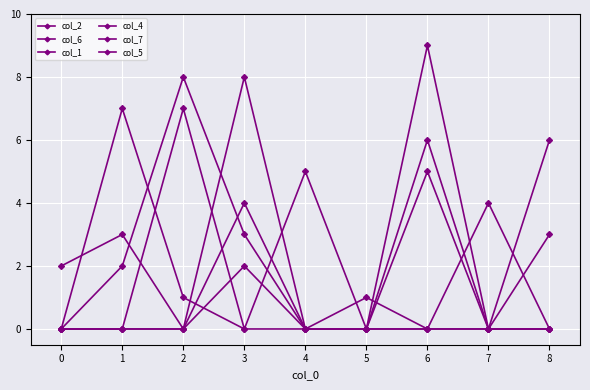

Count the number of data series in this chart.

6